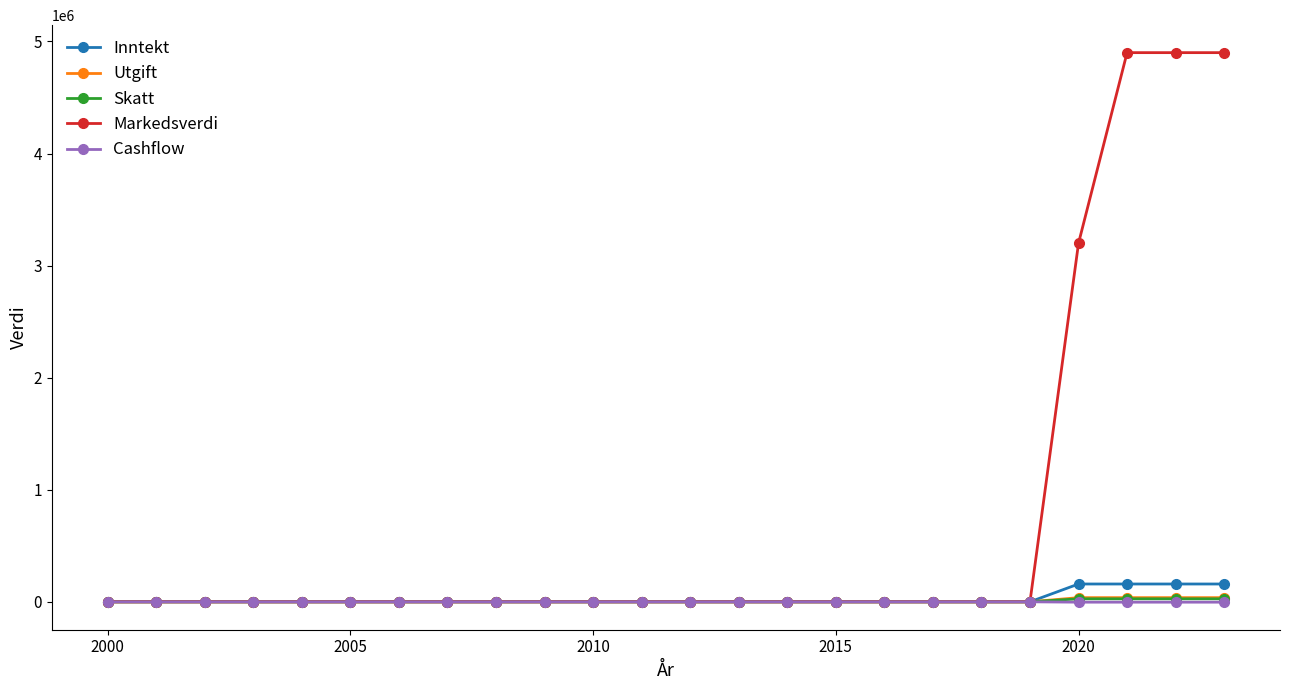

What is the greatest value displayed?

4900000